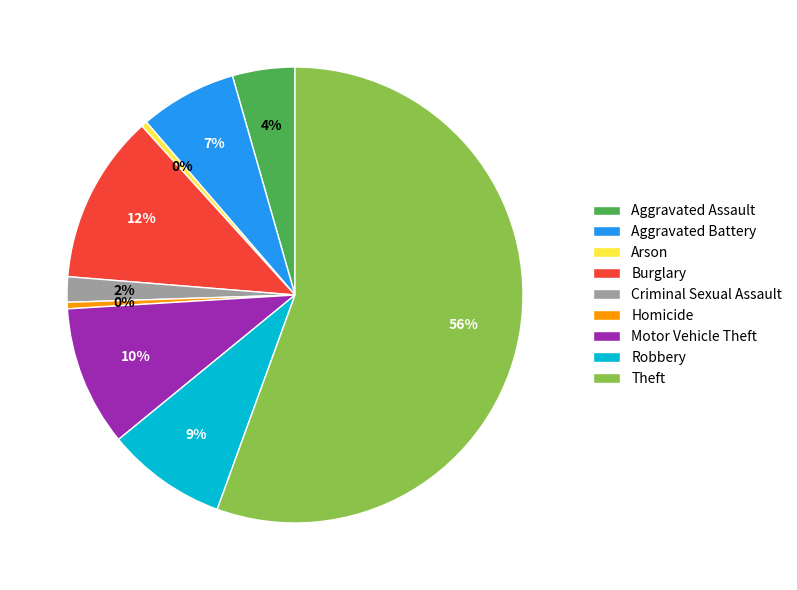

True or false: Criminal Sexual Assault accounts for 8% of the total.

False